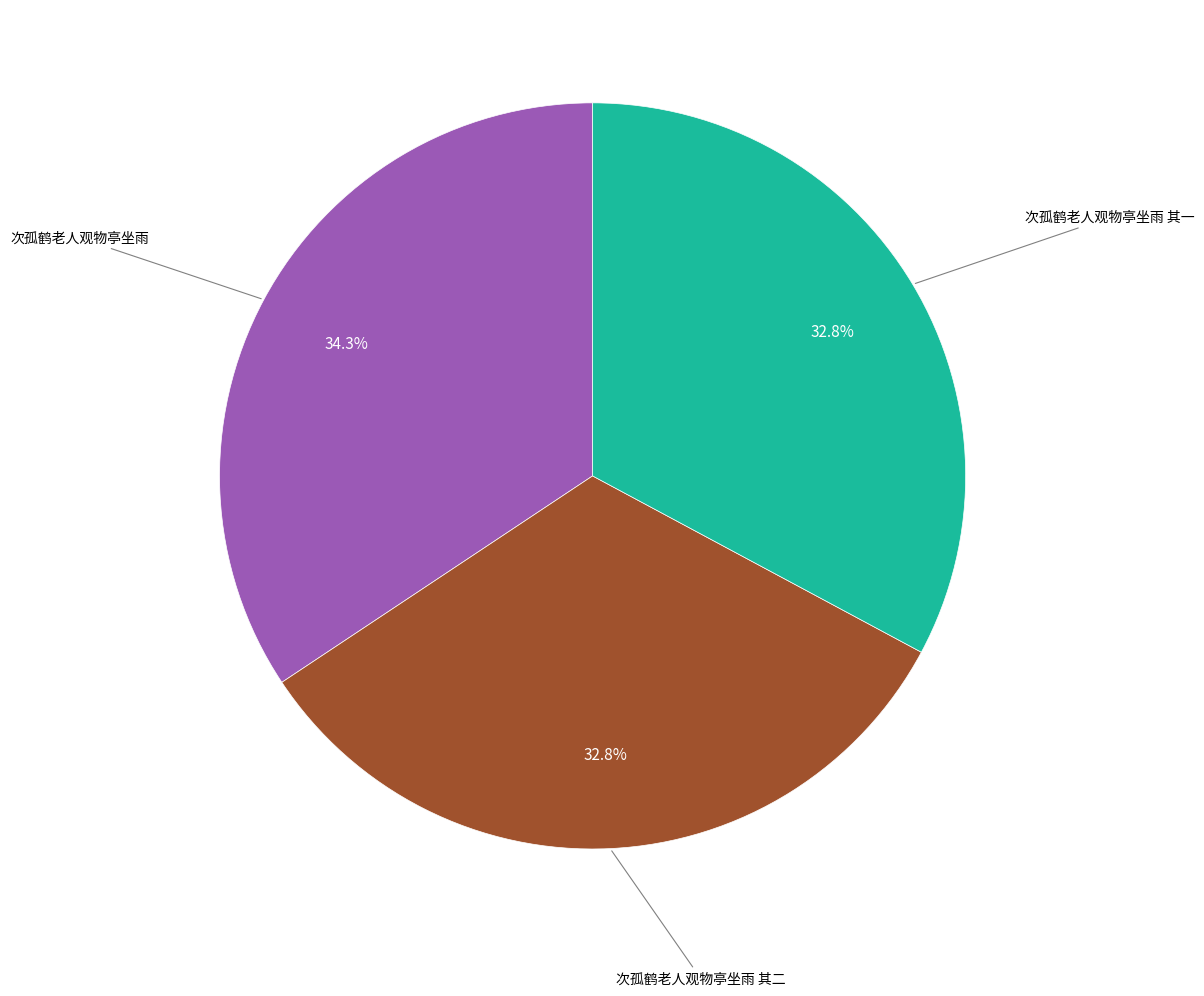

Is there any slice that represents more than half of the pie?

No